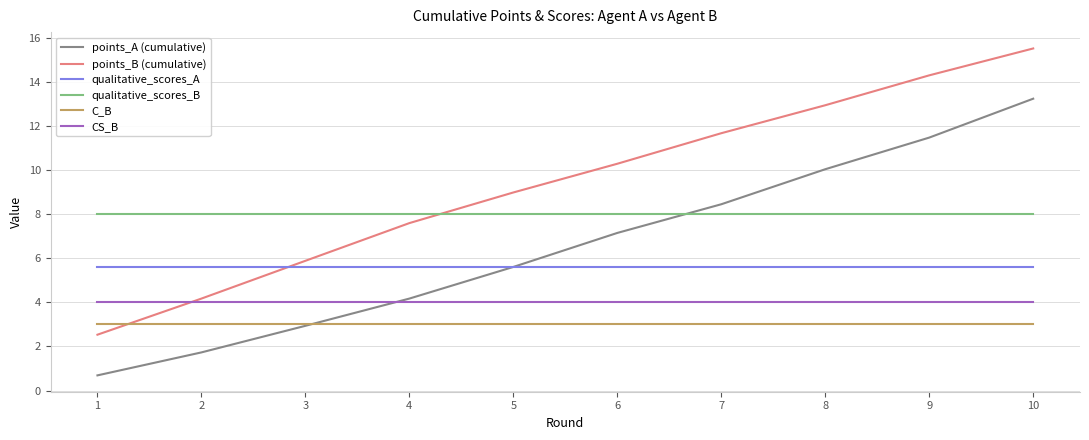

Rank the series by their maximum value, from highest to lowest.

points_B (cumulative), points_A (cumulative), qualitative_scores_B, qualitative_scores_A, CS_B, C_B